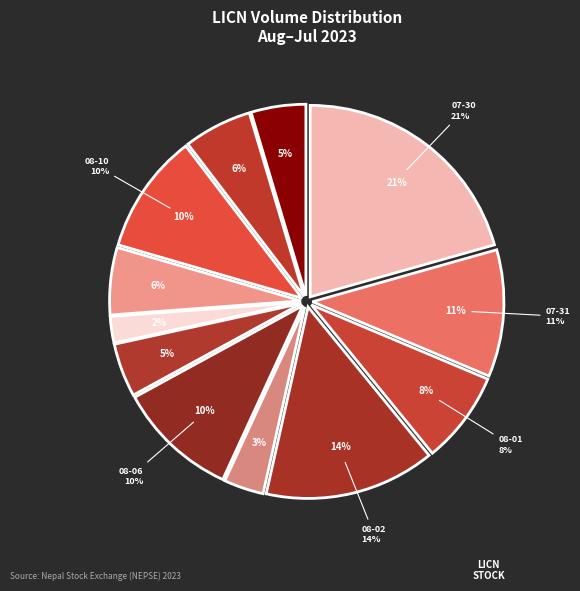

Does 2023-07-31 account for over 50% of the chart?

No